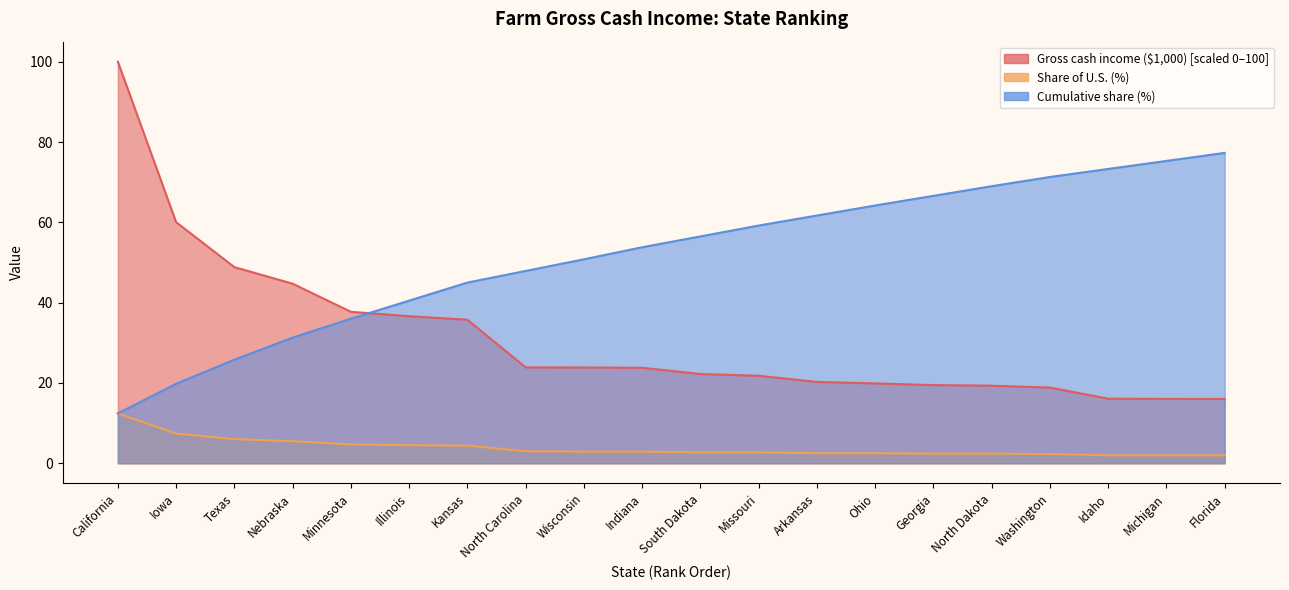

What is the value of the Cumulative share (%) point at the 9th from the left?

50.8